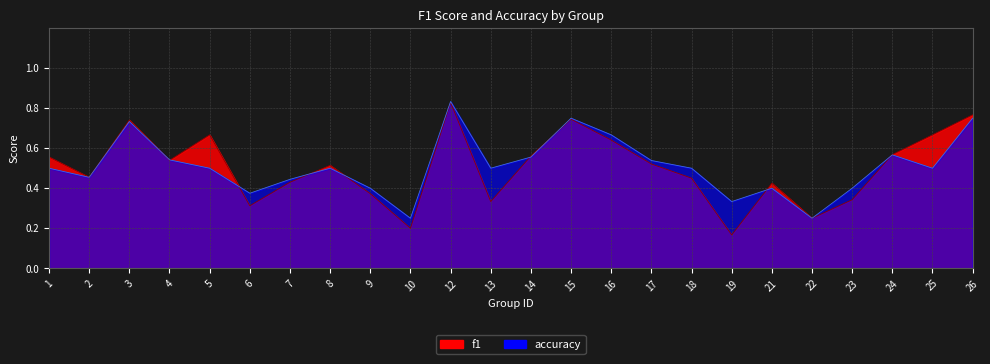

How many series are shown in this chart?

2